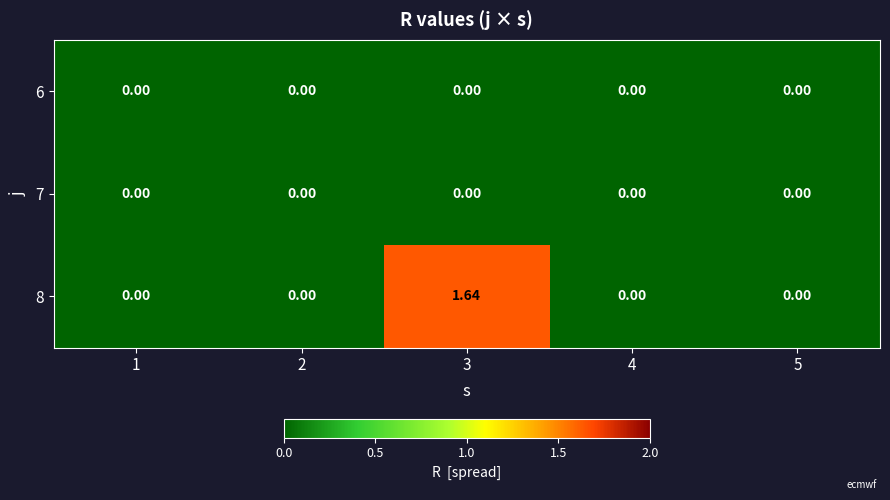

Count the number of categories in the chart.

5